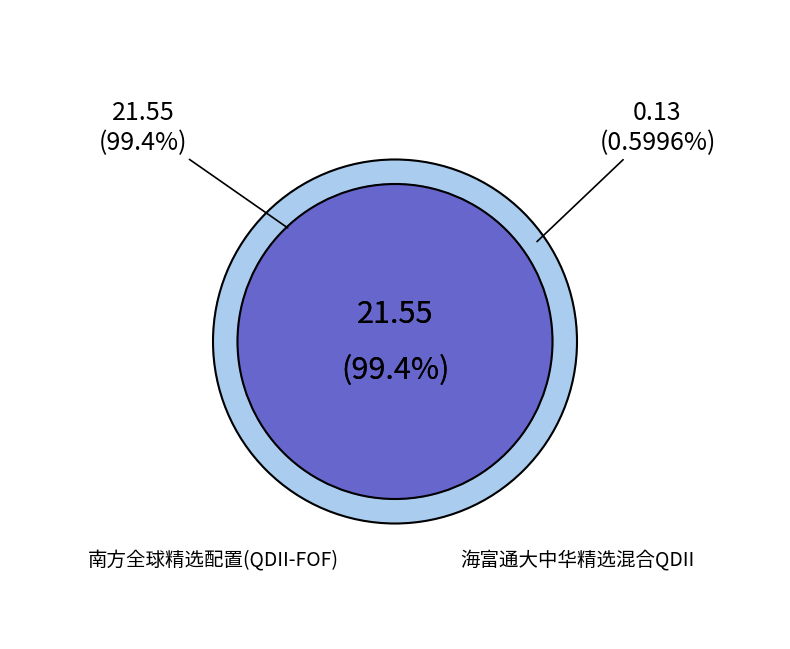

Which has a higher value, 南方全球精选配置(QDII-FOF) or 海富通大中华精选混合QDII?

南方全球精选配置(QDII-FOF)